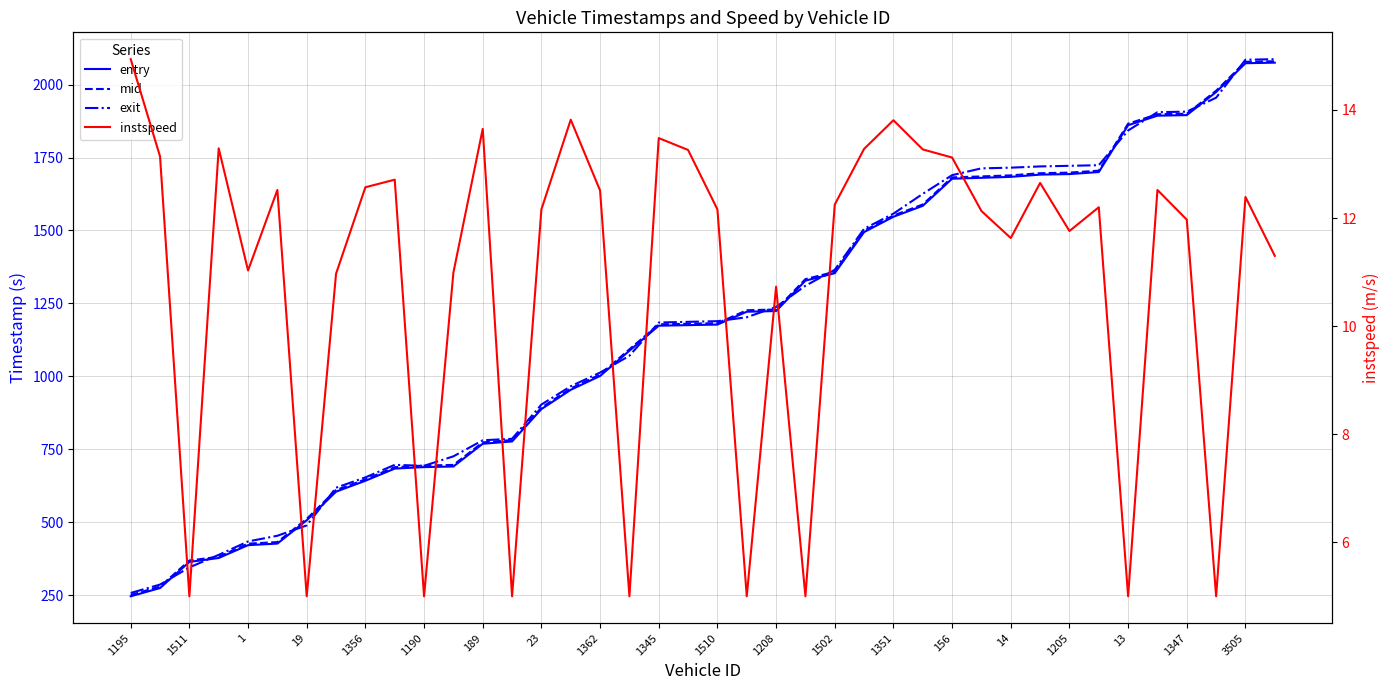

Which series has the widest spread of values?

exit